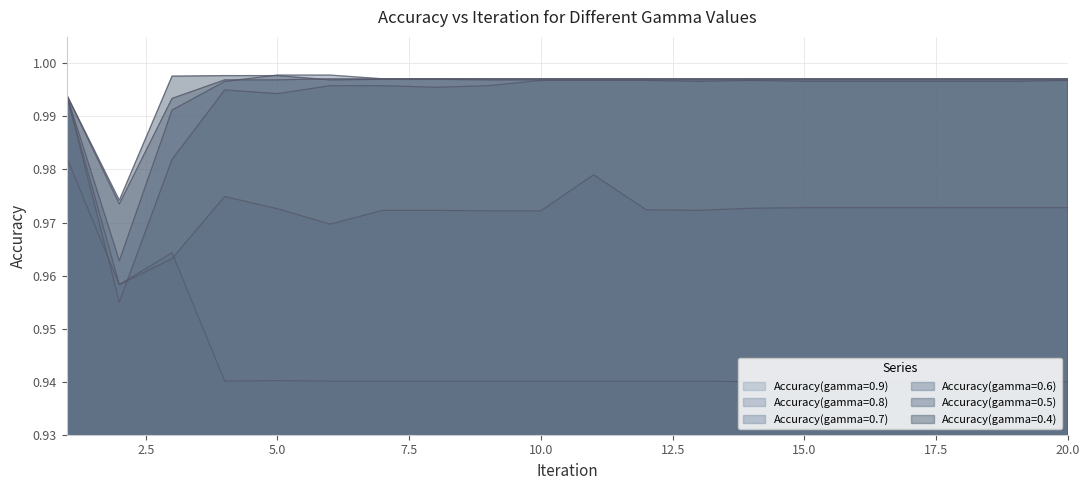

What is the spread (max minus min) of values at 4?

0.1